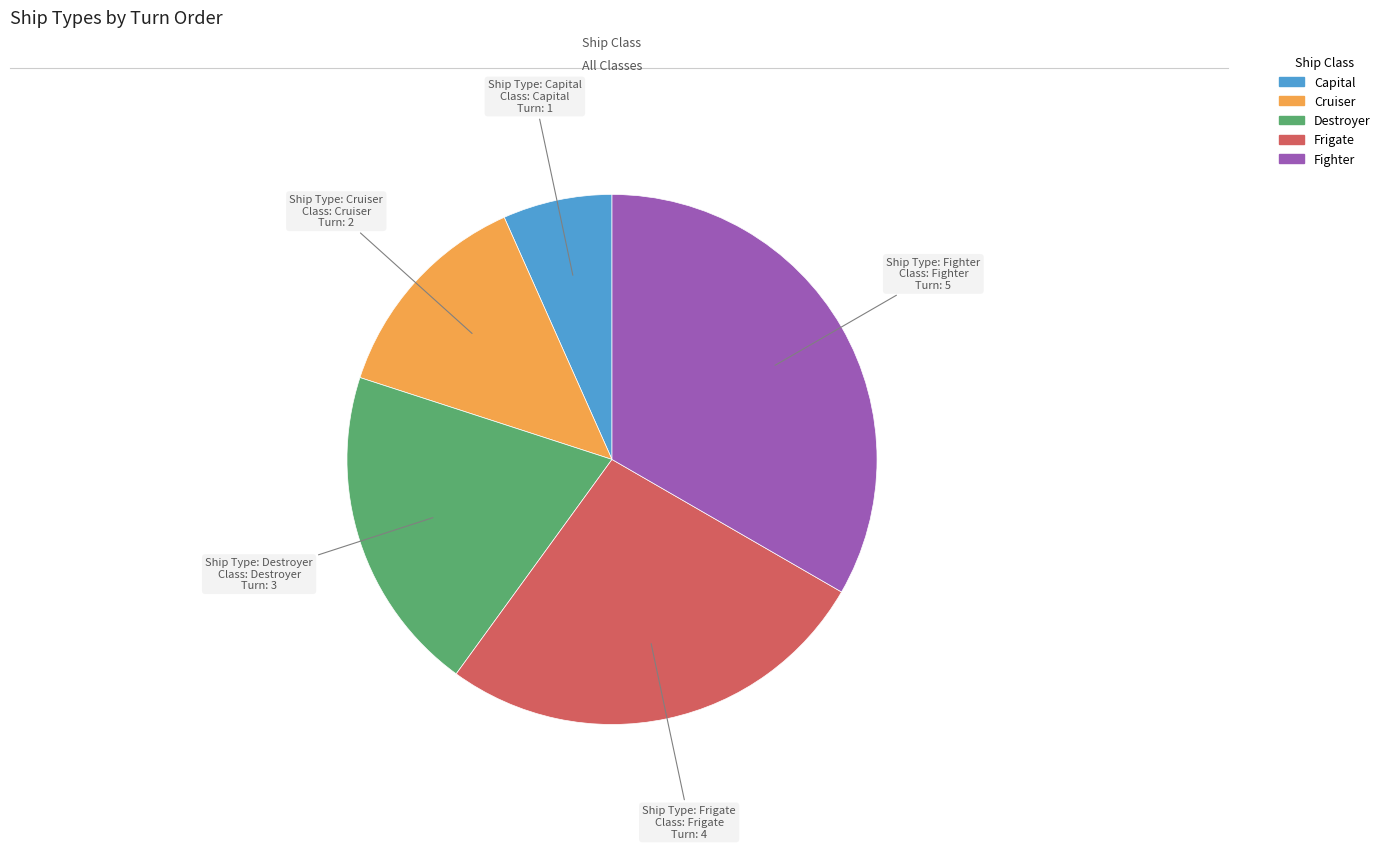

Rank the categories by value from lowest to highest.

Capital, Cruiser, Destroyer, Frigate, Fighter